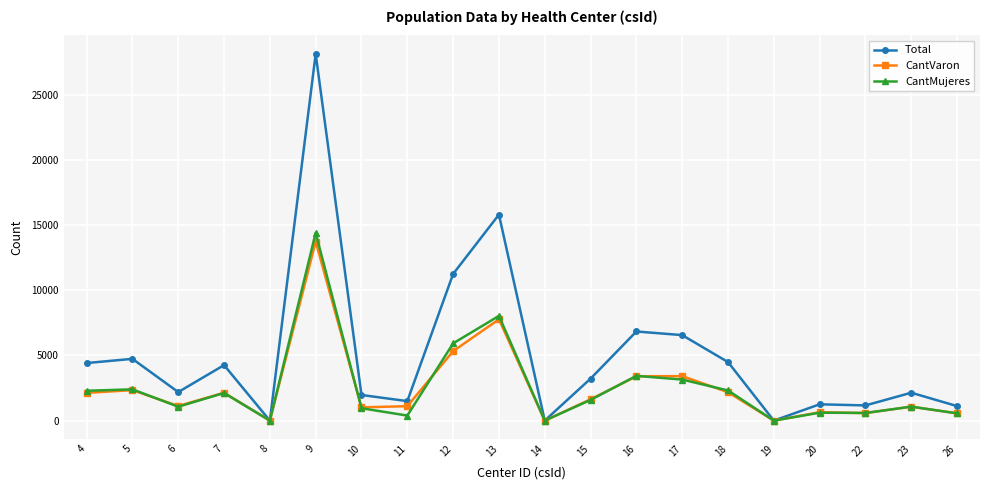

Which category has the highest value across all series?

9